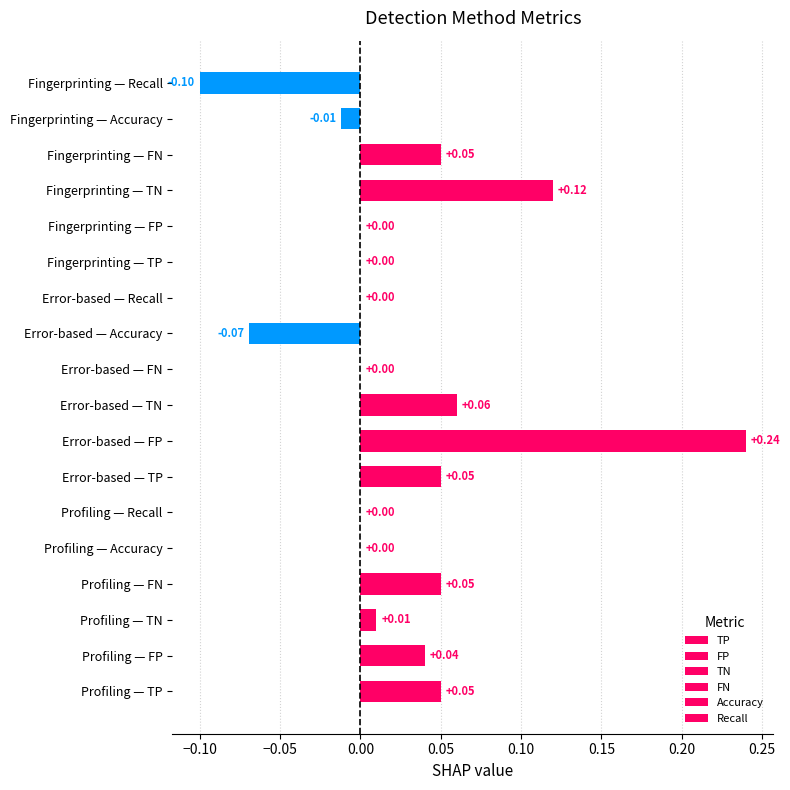

What is the value of the FP bar at the 2nd from the left?

0.2